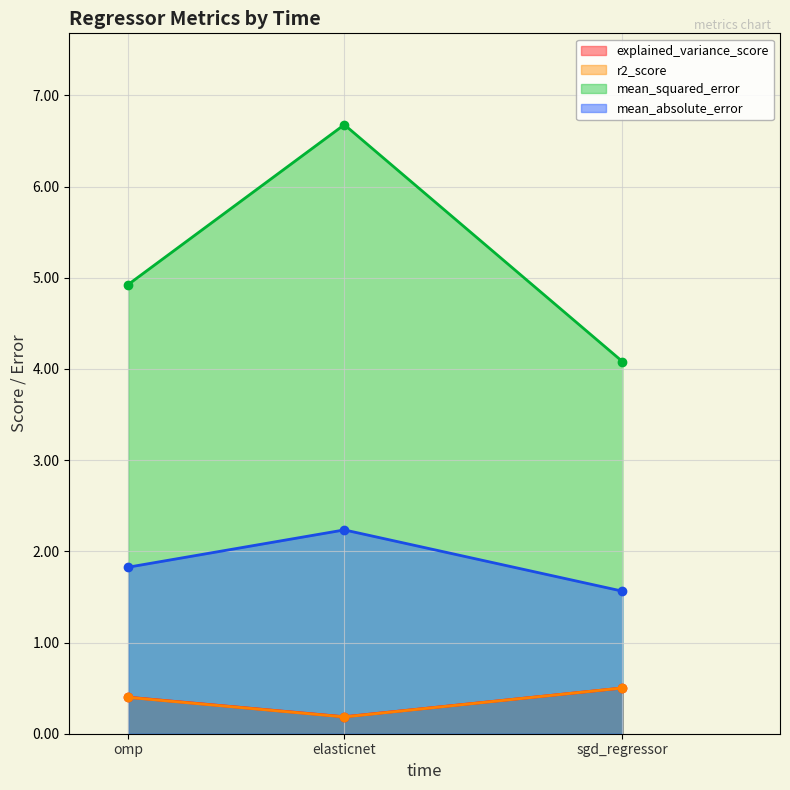

Is it true that r2_score equals 0.1 at elasticnet?

False